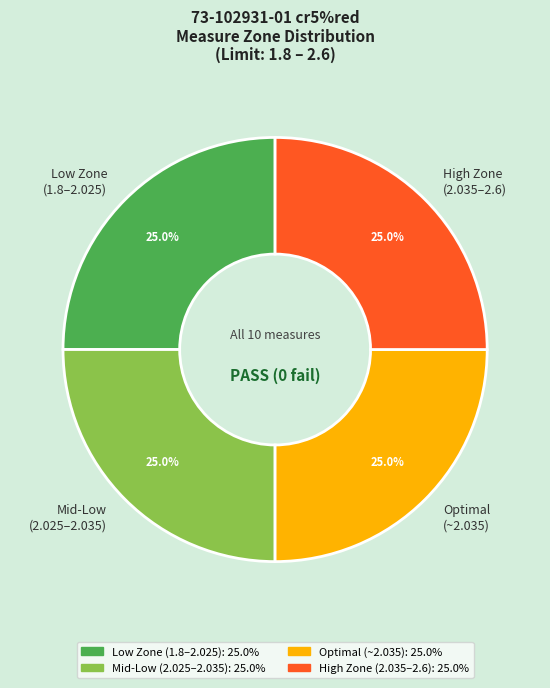

Is there any slice that represents more than half of the pie?

No